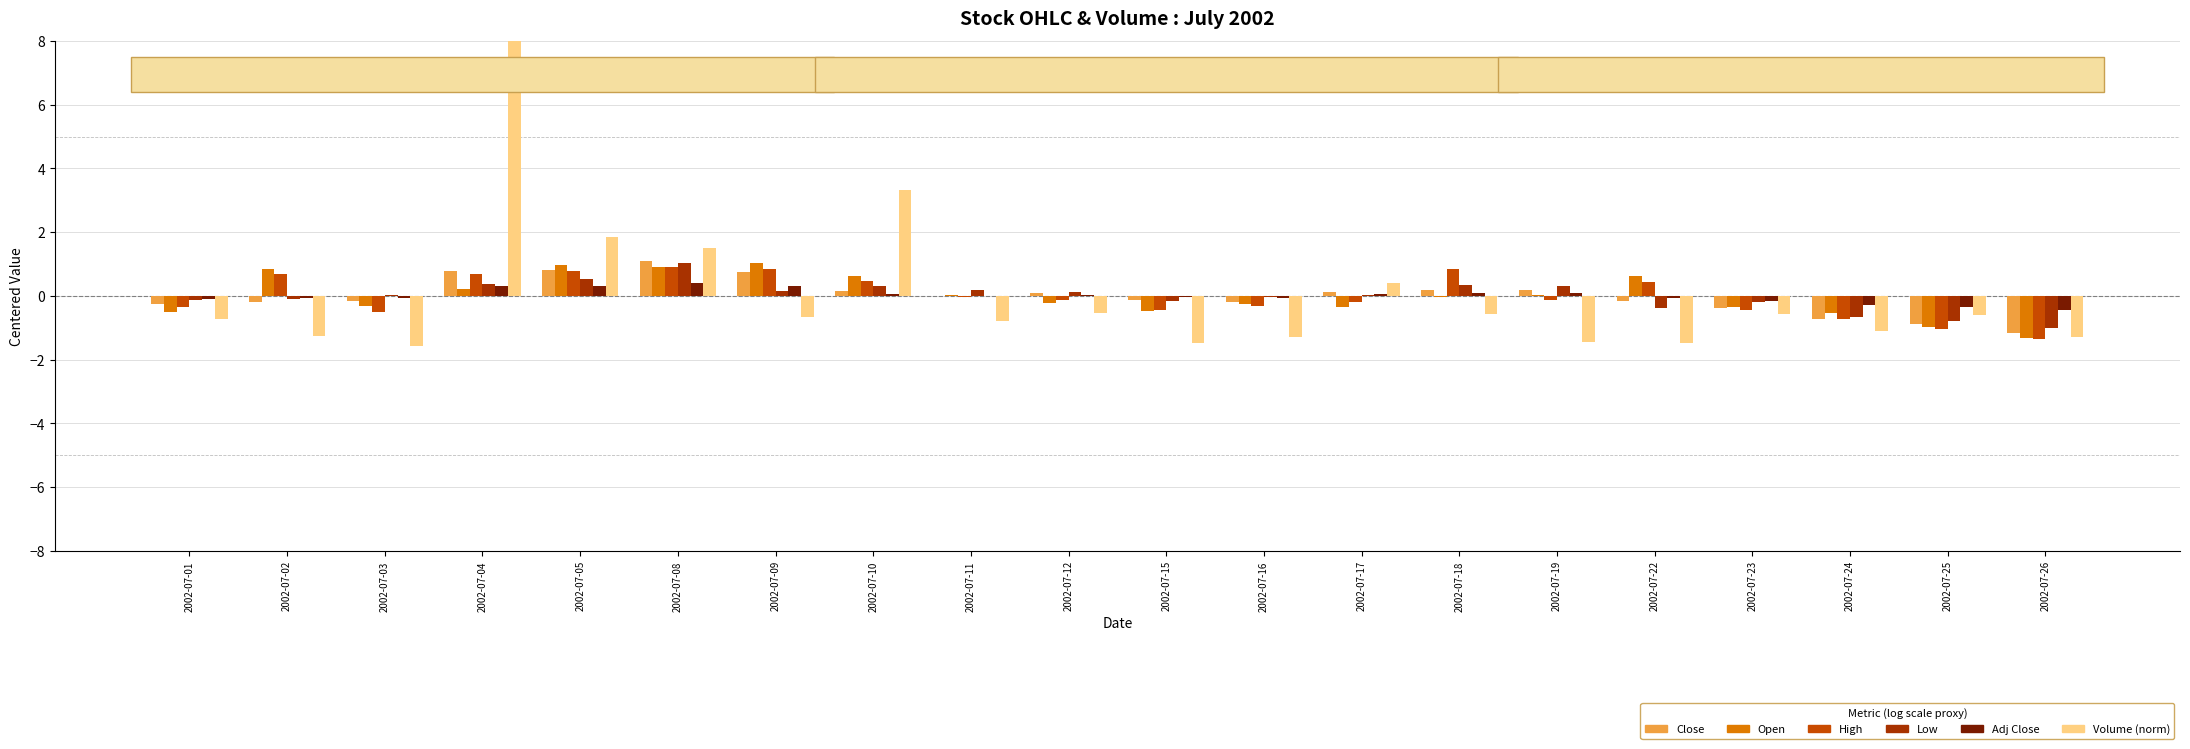

Which series has the largest total across all categories?

Close